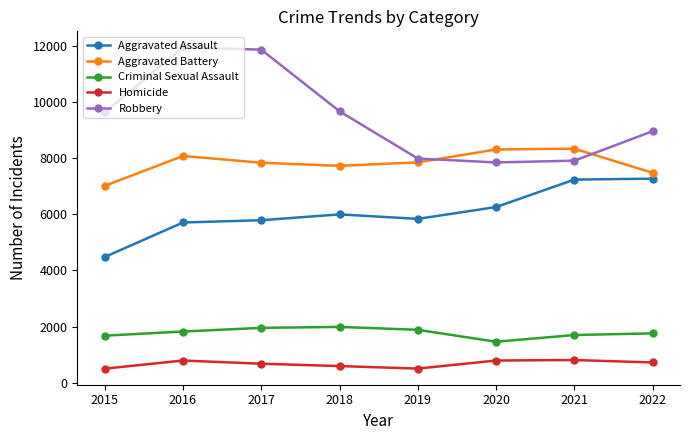

What is the value of the Homicide point at the 6th from the left?

787